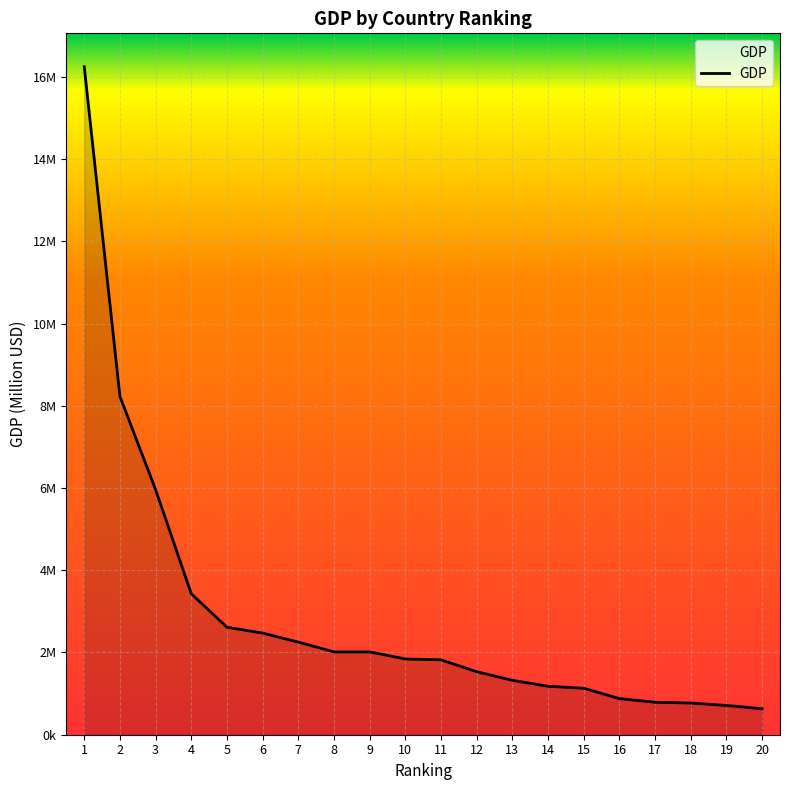

True or false: the data shows 2471784 at 6.

True